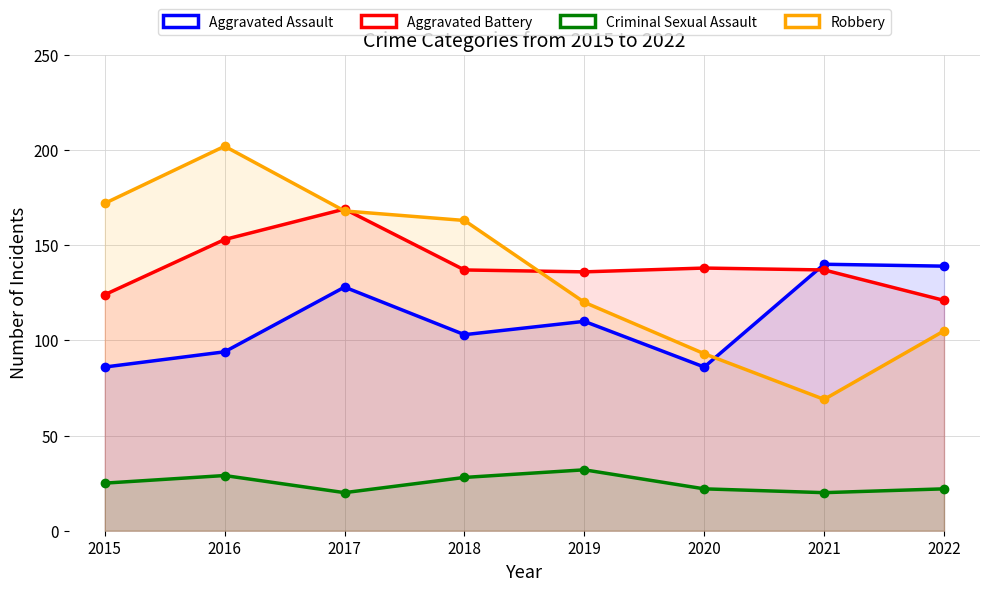

In Criminal Sexual Assault, how many points are higher than both neighbors (excluding endpoints)?

2